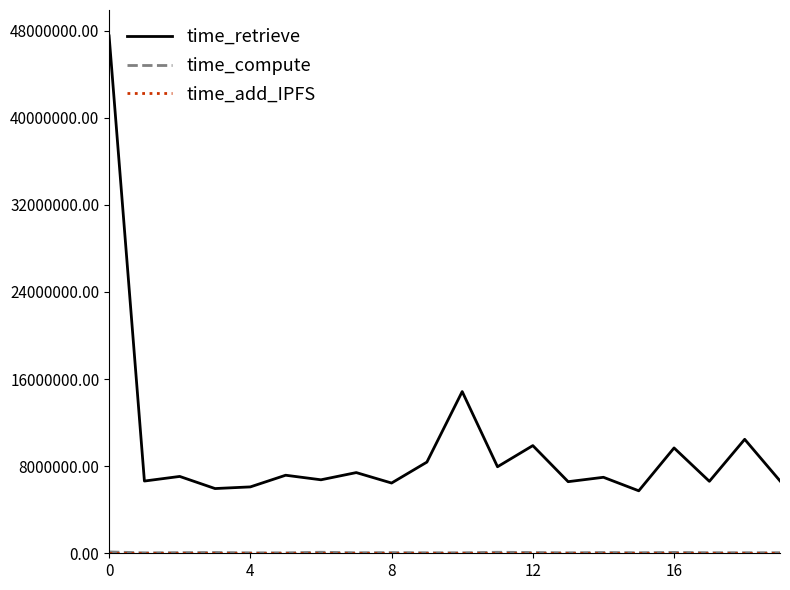

How many interior local valleys does the time_retrieve series have?

8